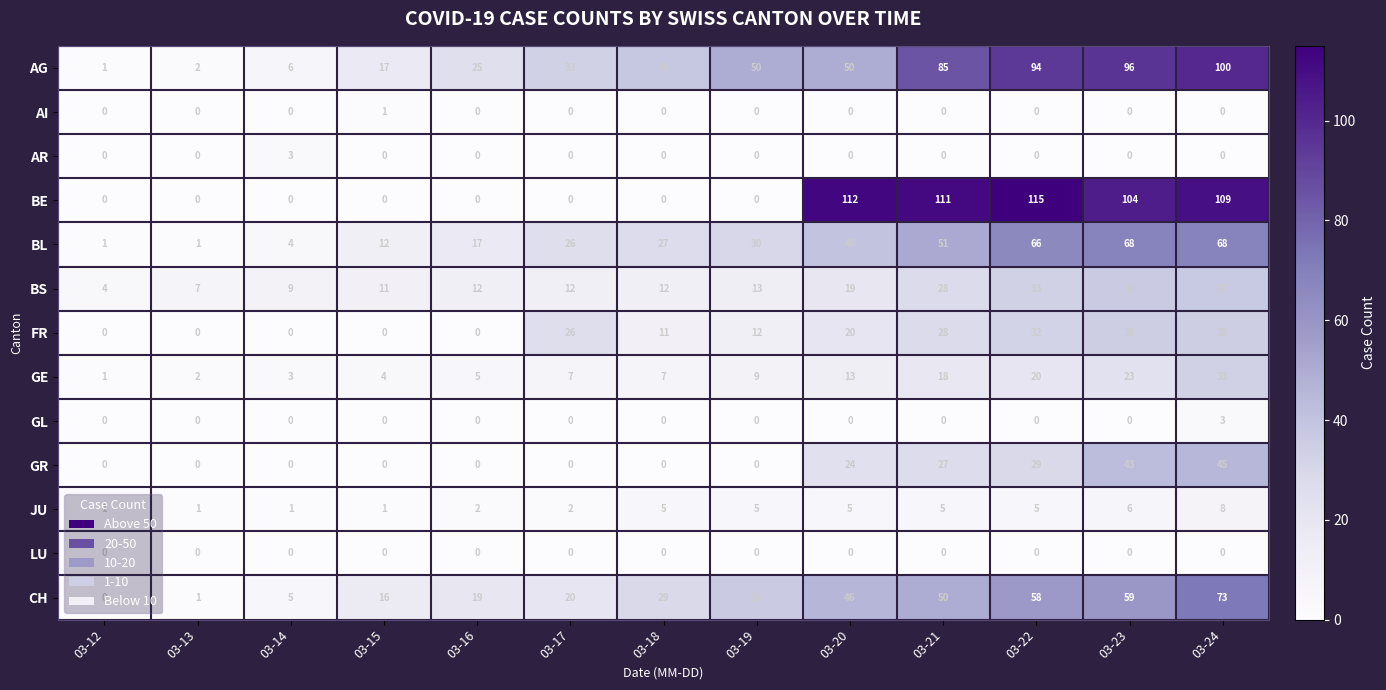

At which category is the sum across all series the highest?

03-24